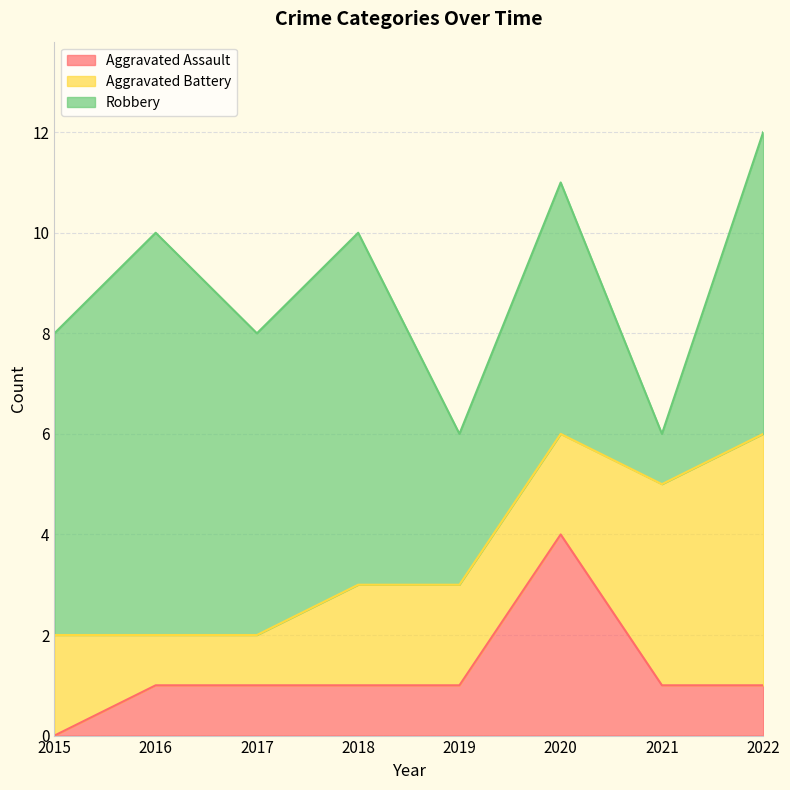

What is the spread (max minus min) of values at 2021?

3